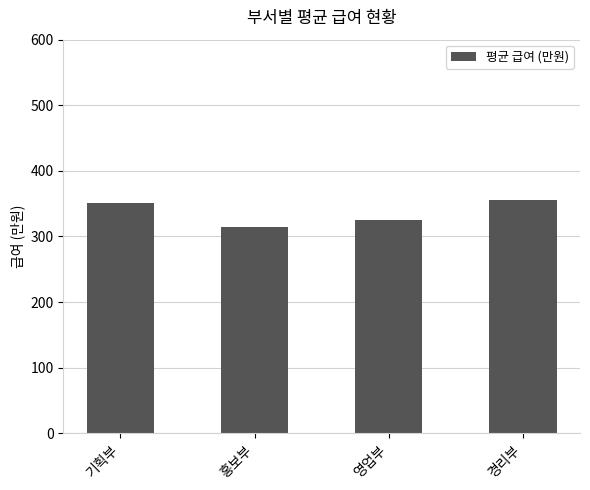

What is the difference between the values at 기획부 and 경리부?

3.3